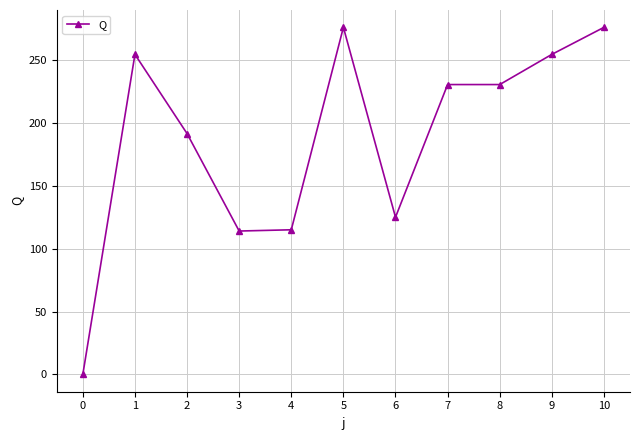

What is the difference between the values at 1 and 4?

139.5